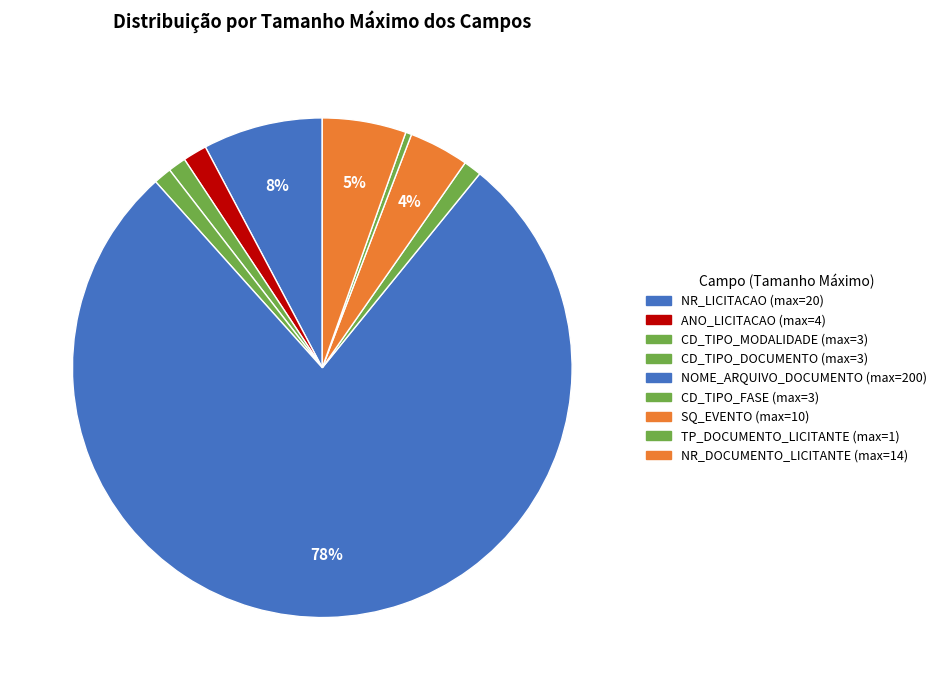

Count the number of slices in the pie.

9